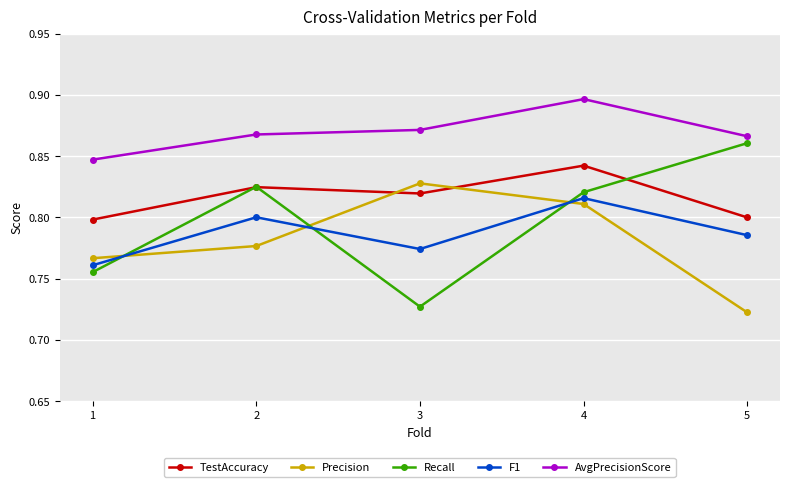

How many interior local peaks does the AvgPrecisionScore series have?

1